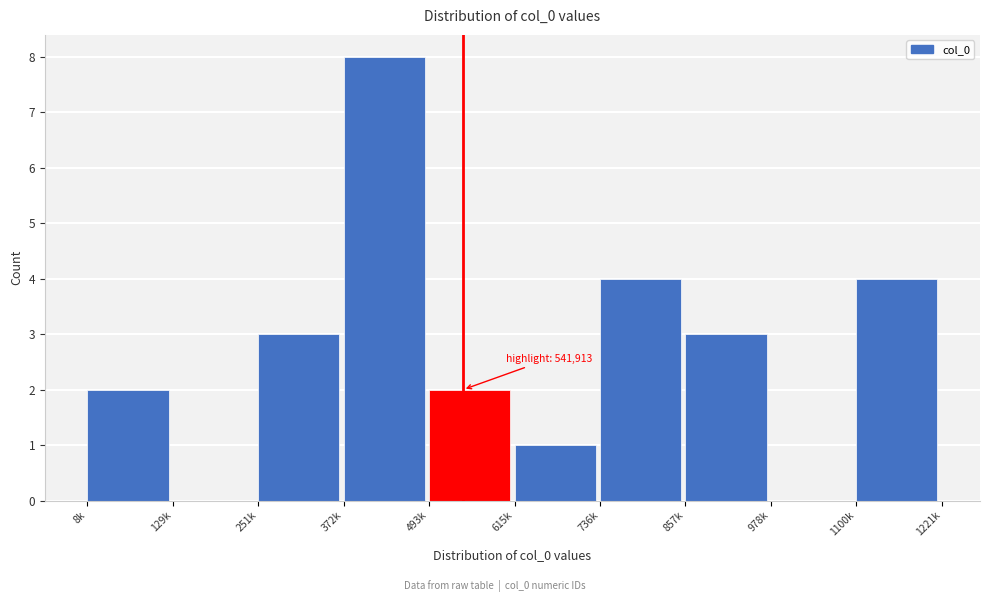

Reading right to left, list all the values displayed in this chart.

1100k=4	978k=0	857k=3	736k=4	615k=1	493k=2	372k=8	251k=3	129k=0	8k=2